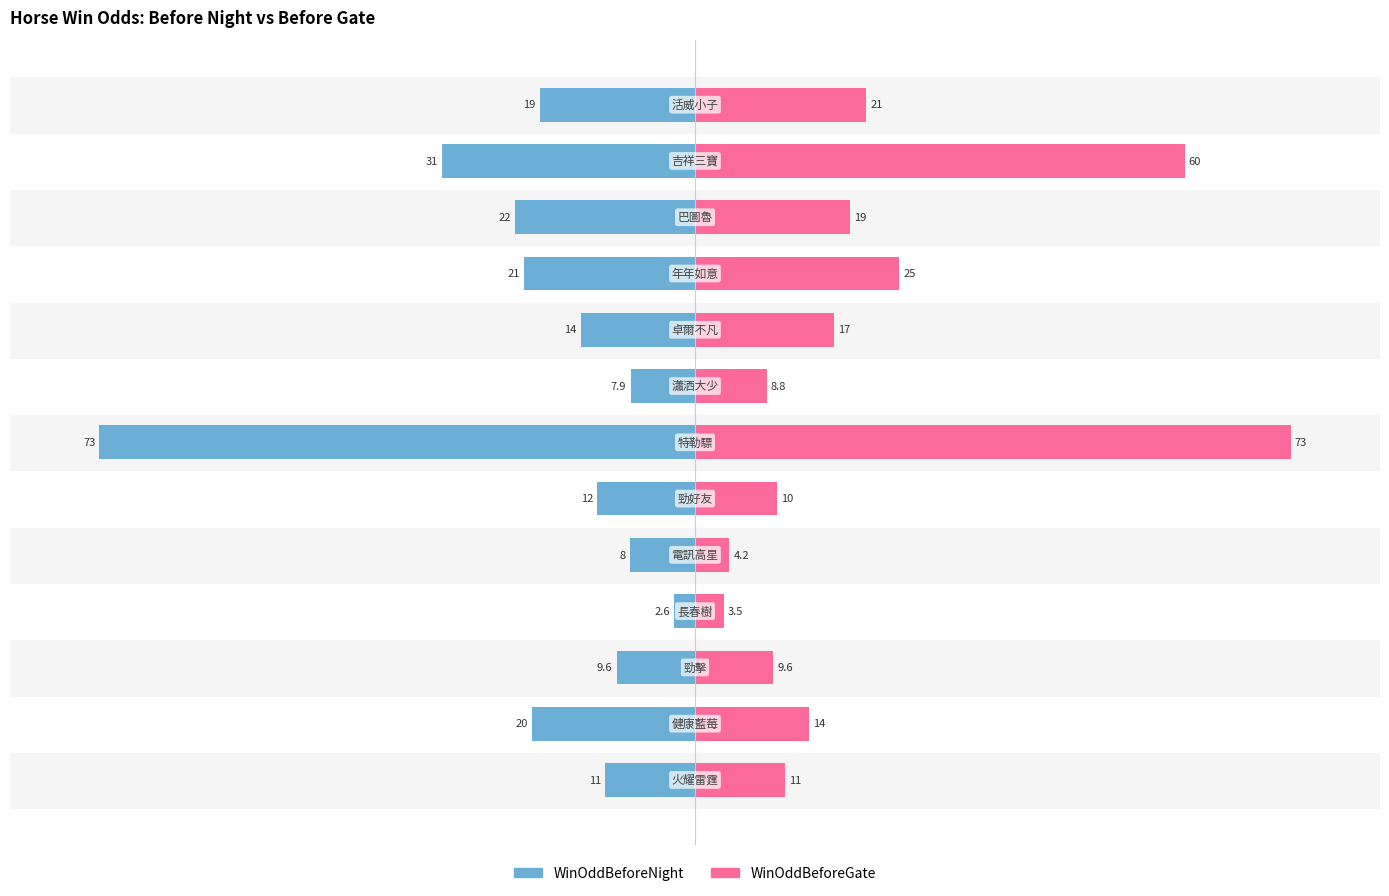

Which has a higher value, 5 or 8?

5